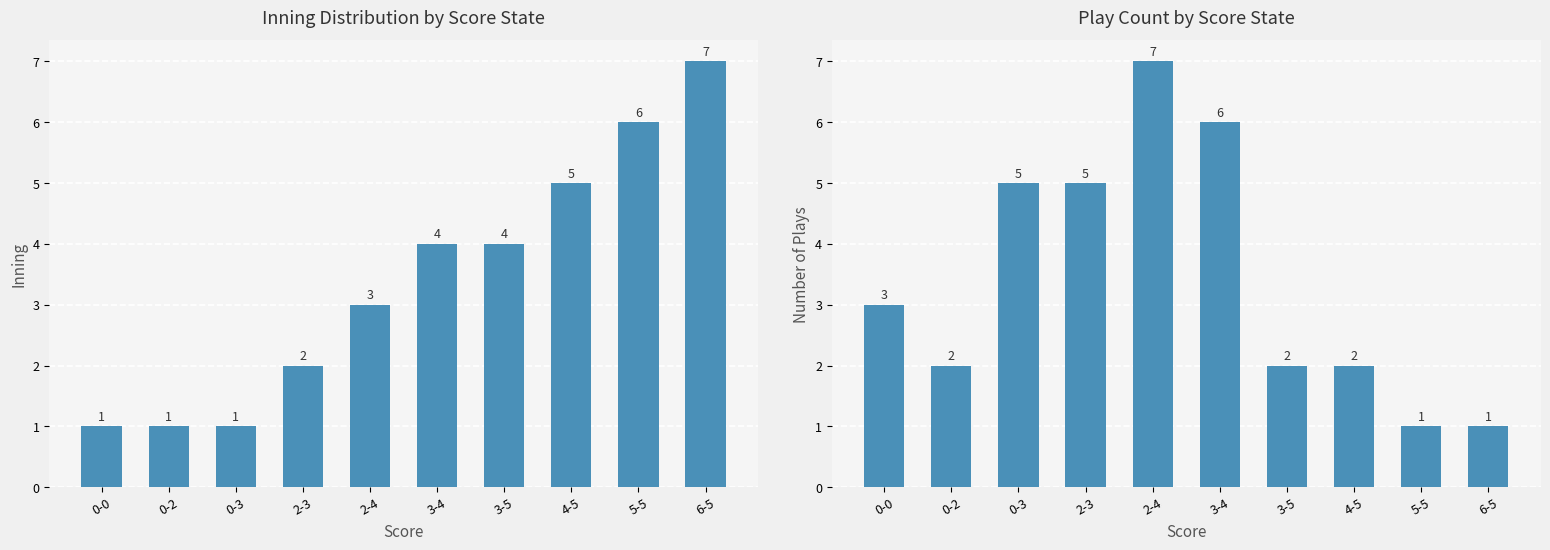

Which series has the largest total across all categories?

Inning